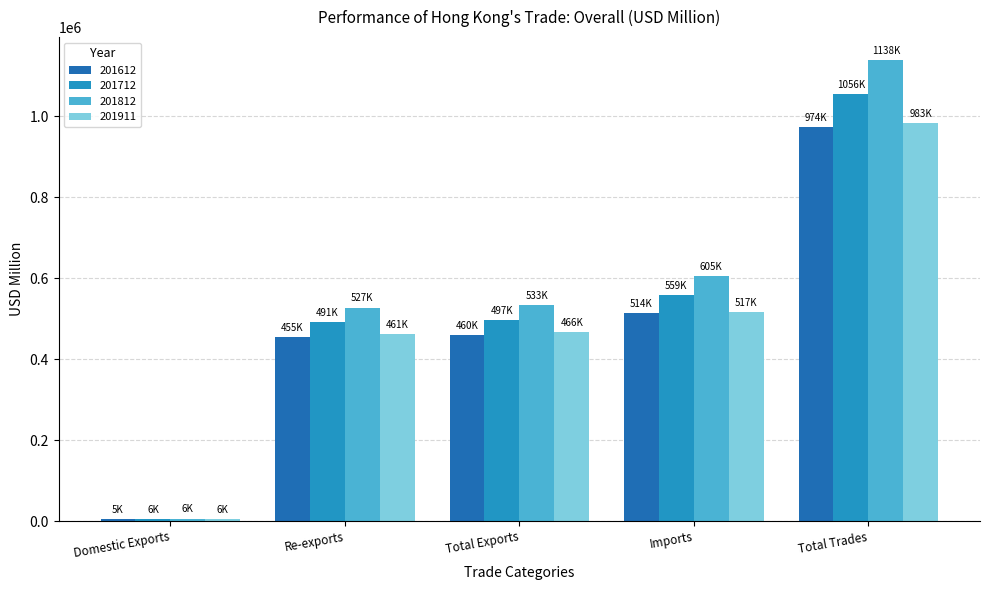

What is the average value of the 201812 series?

561977.3